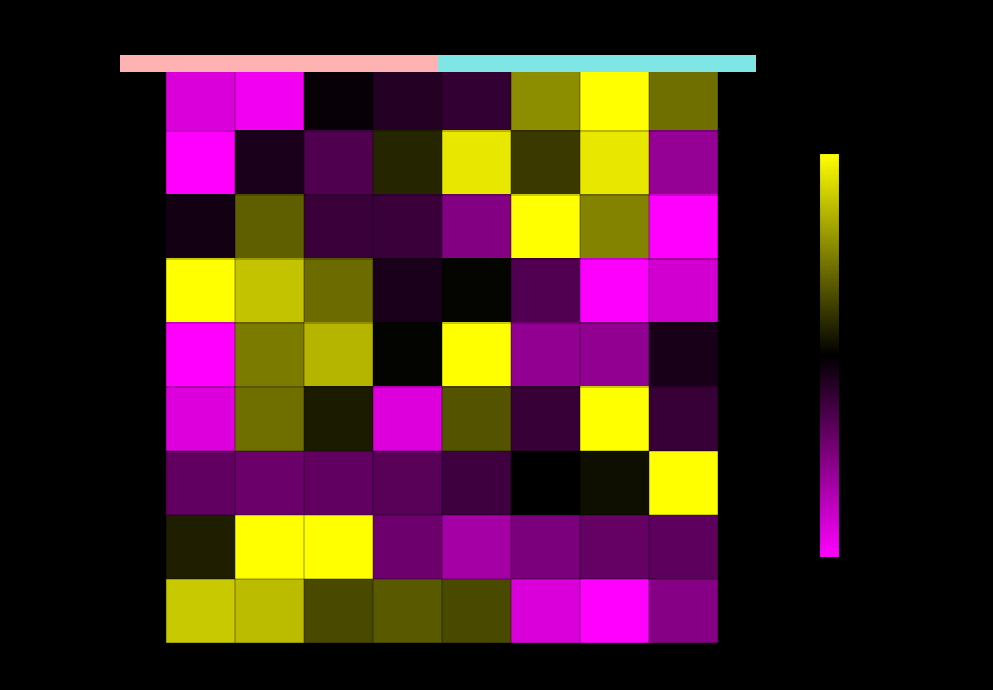

Which series has the largest range (max minus min)?

Arson